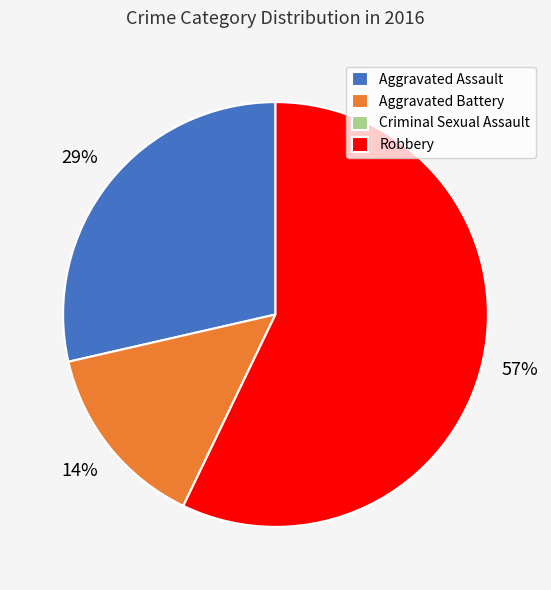

The Aggravated Battery slice represents 25% of the pie. True or false?

False